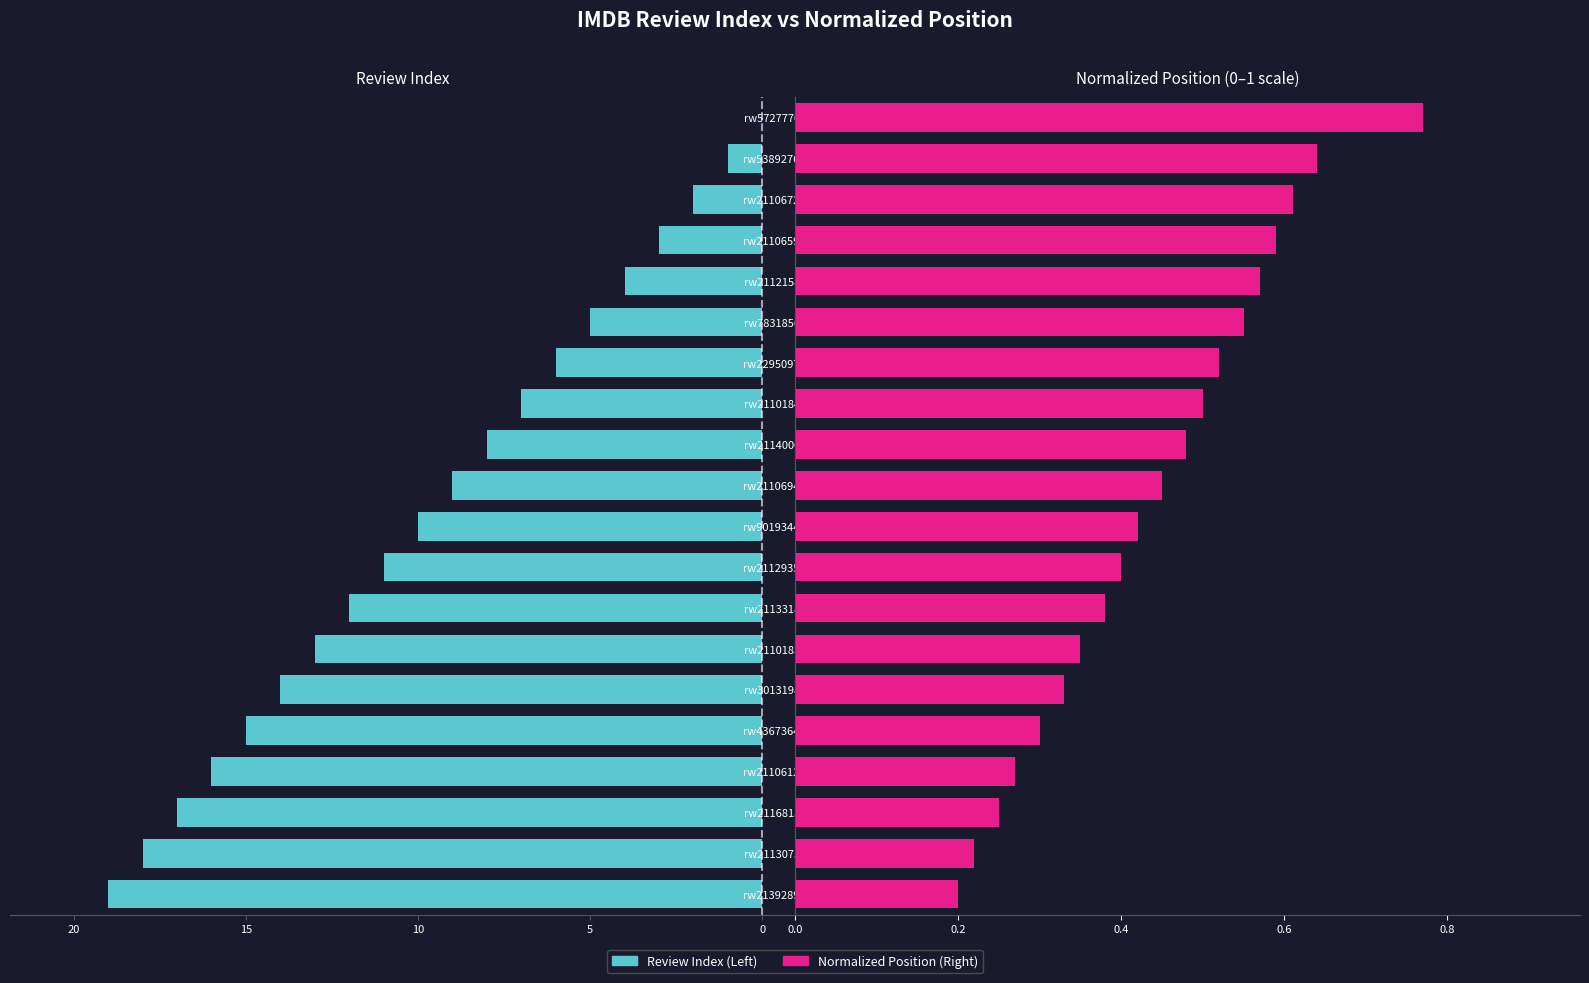

The Review Index (Left) series shows 9.0 at rw2110694. True or false?

True